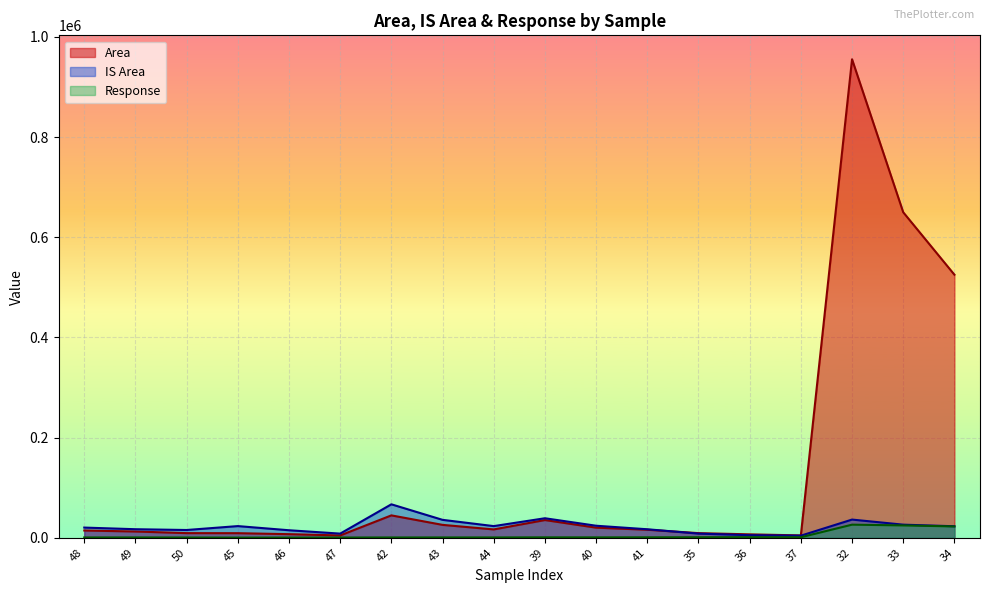

The value of Area at 45 is 5223.8. True or false?

False